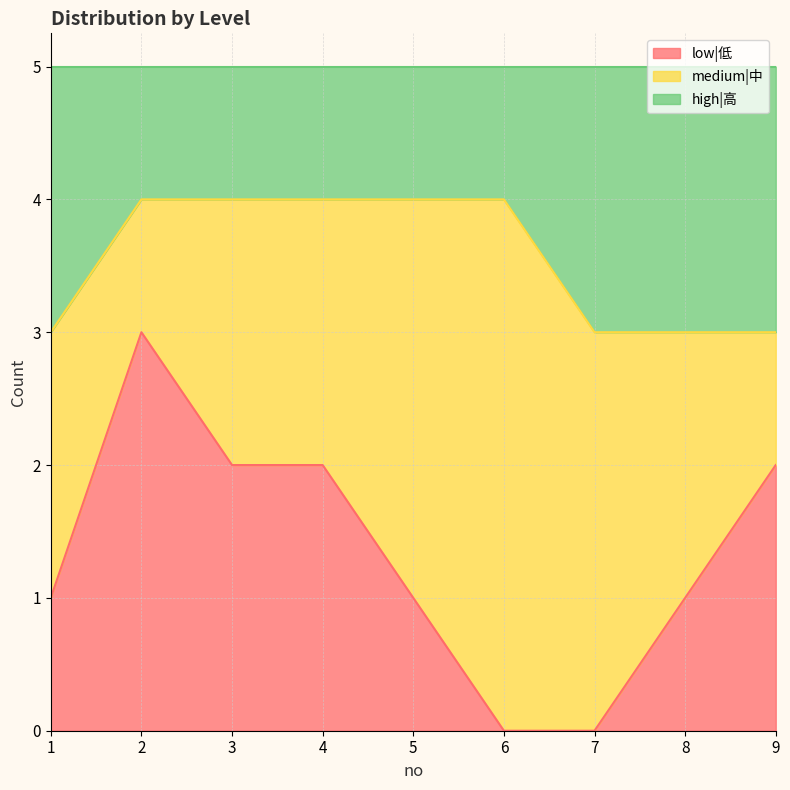

True or false: low|低 has more than 0 interior local peaks.

True